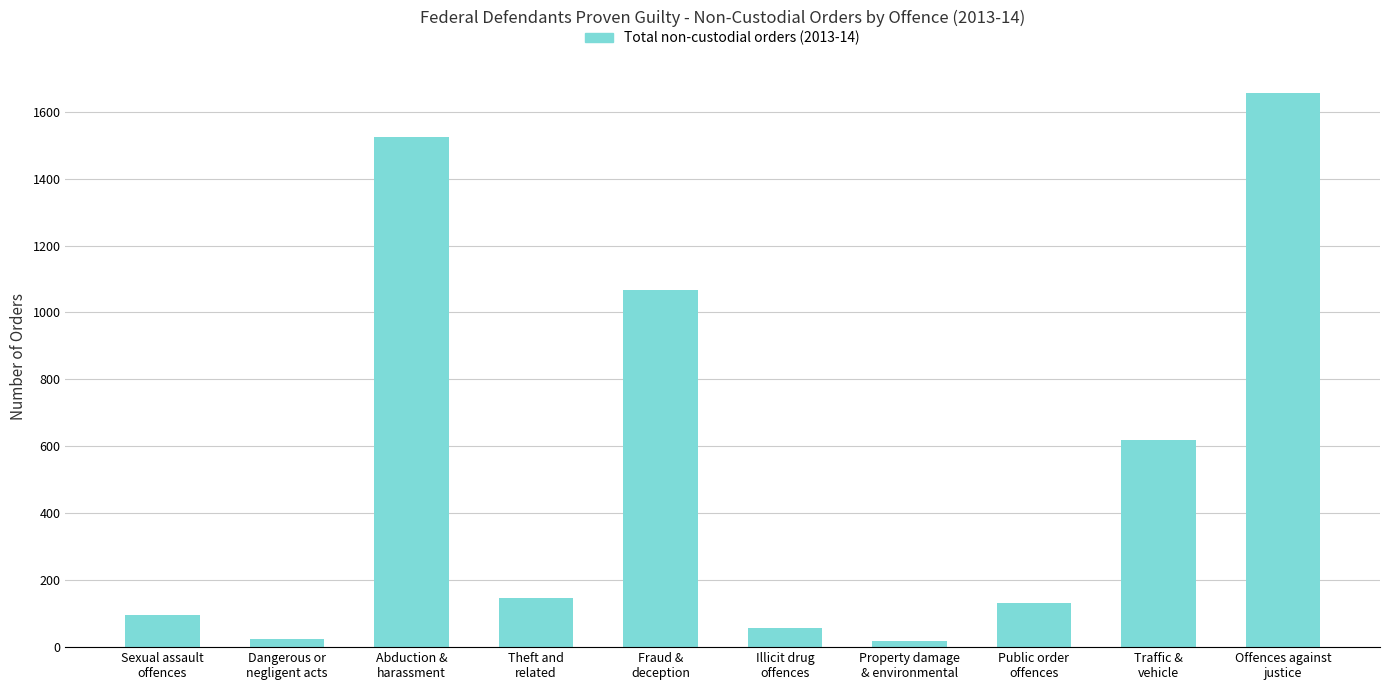

Is it true that the value at Dangerous or
negligent acts is 25?

True